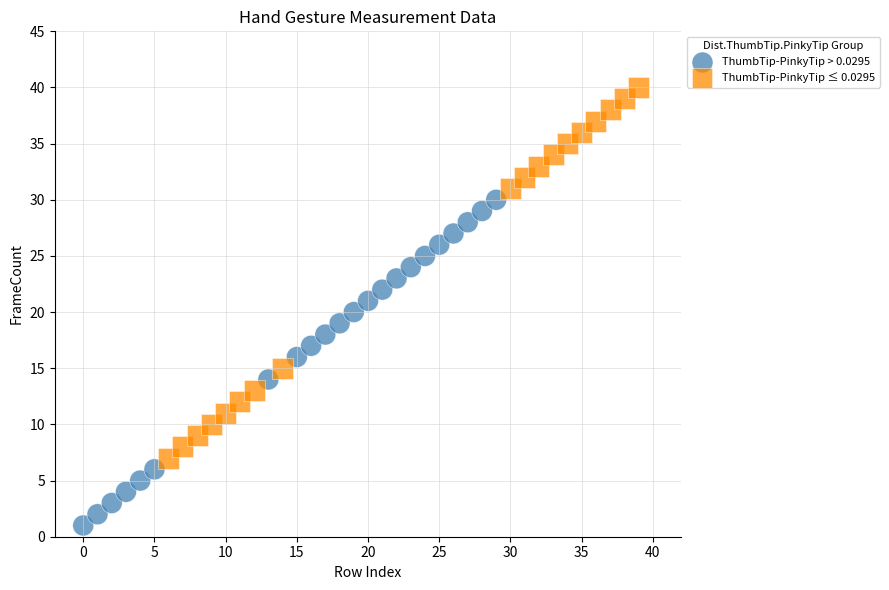

Which series reaches the maximum Y coordinate?

ThumbTip-PinkyTip ≤ 0.0295